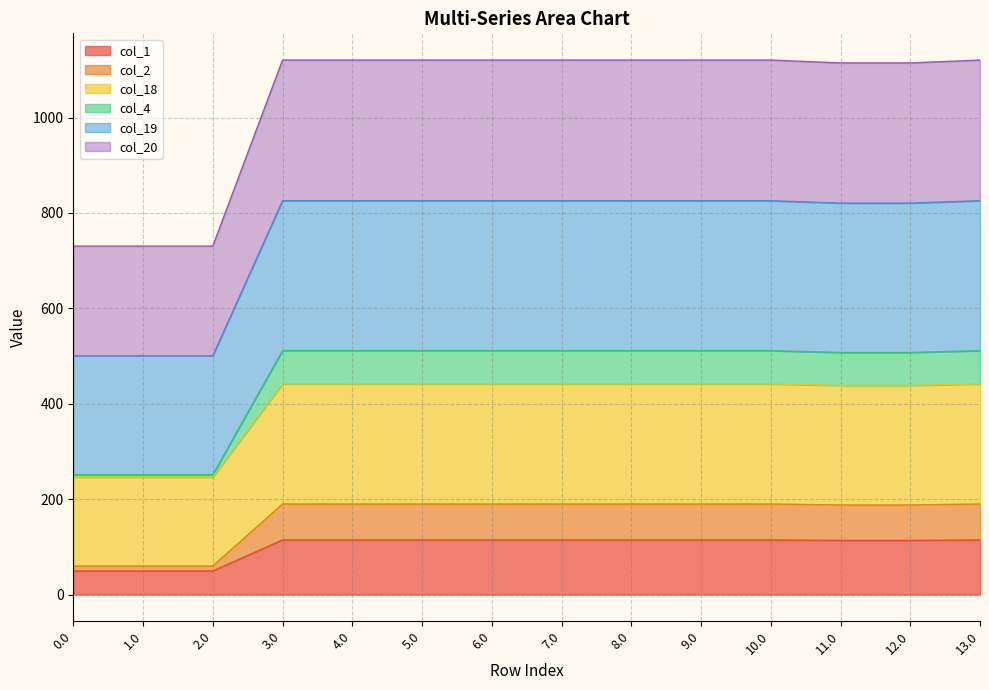

What position from the left is 10.0?

11